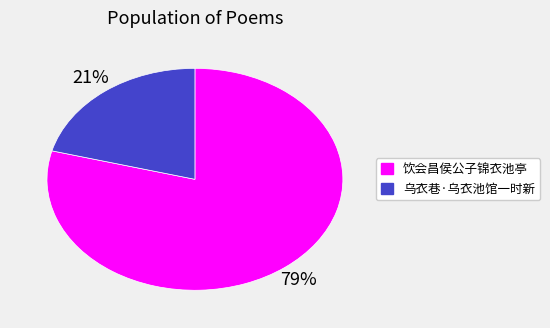

To the nearest percent, what portion does 乌衣巷·乌衣池馆一时新 represent?

21%